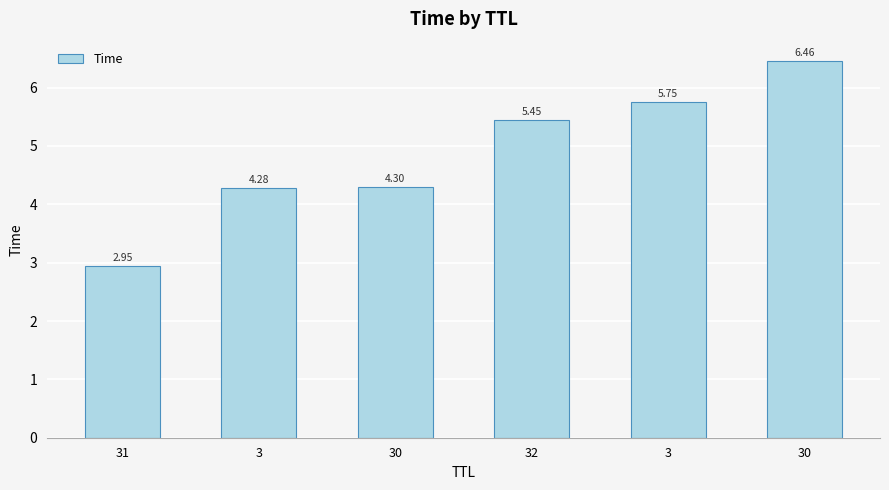

Reading right to left, transcribe all the data shown in this chart.

30=6.5	3=5.7	32=5.4	30=4.3	3=4.3	31=2.9